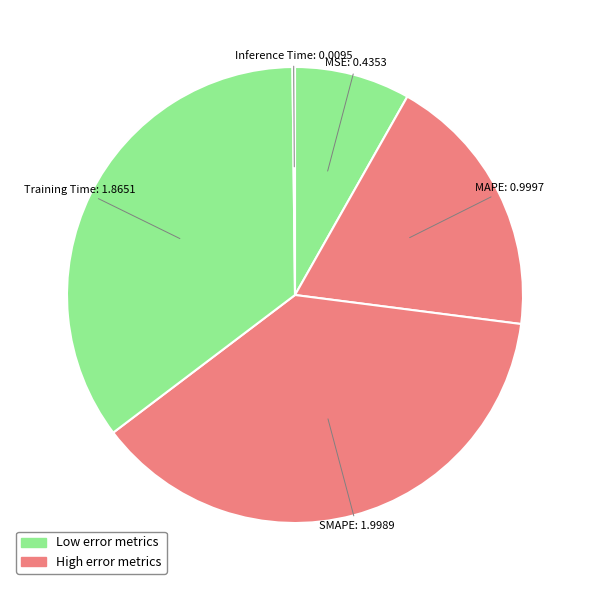

Count the number of slices in the pie.

5